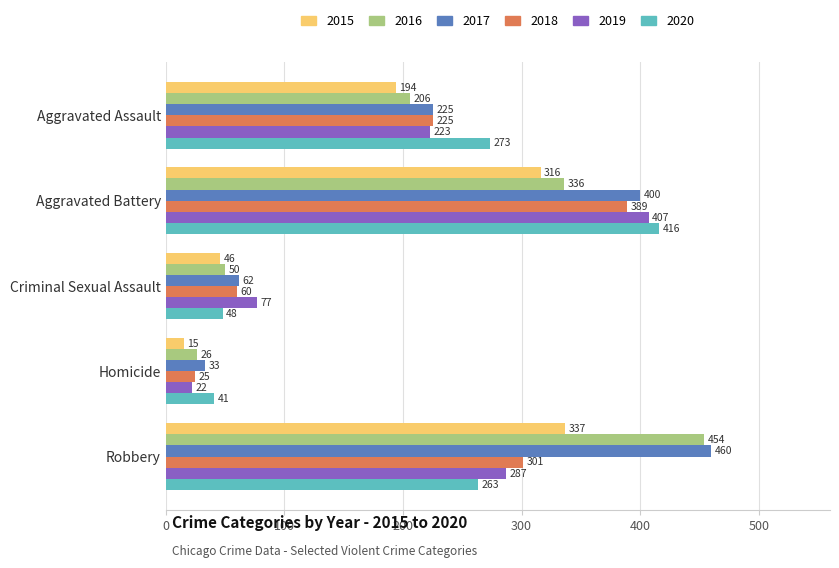

Which series has the widest spread of values?

2016